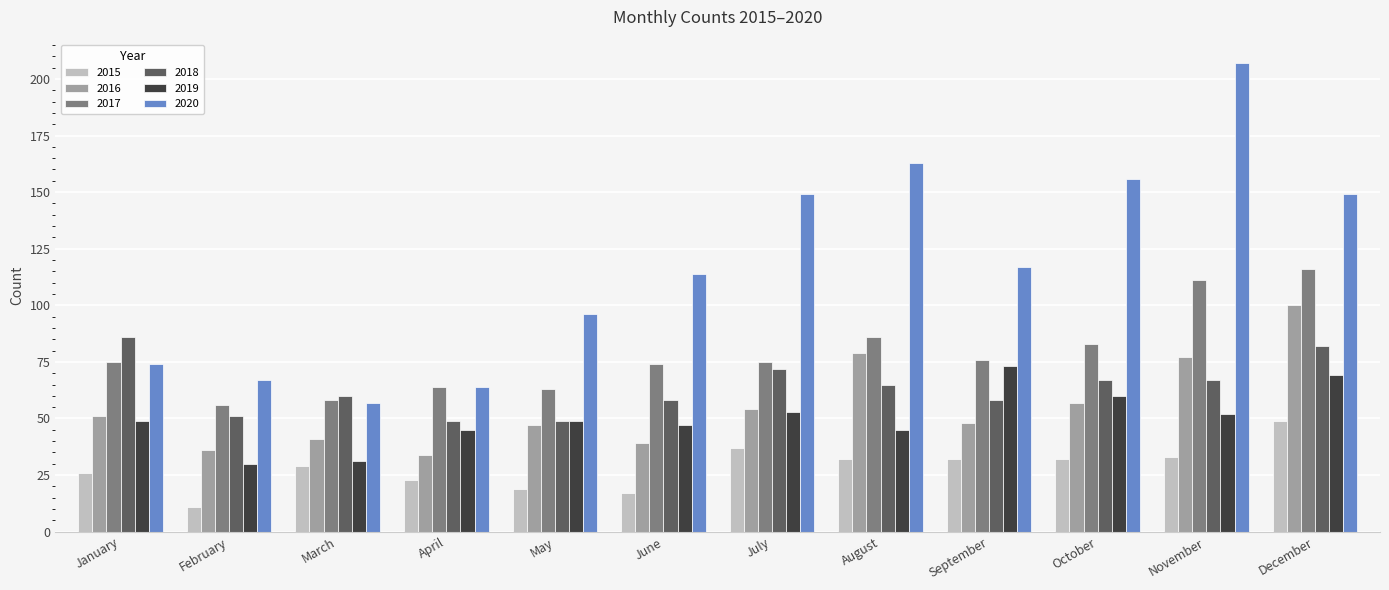

Is the value of 2016 at February greater than the value of 2017 at March?

No